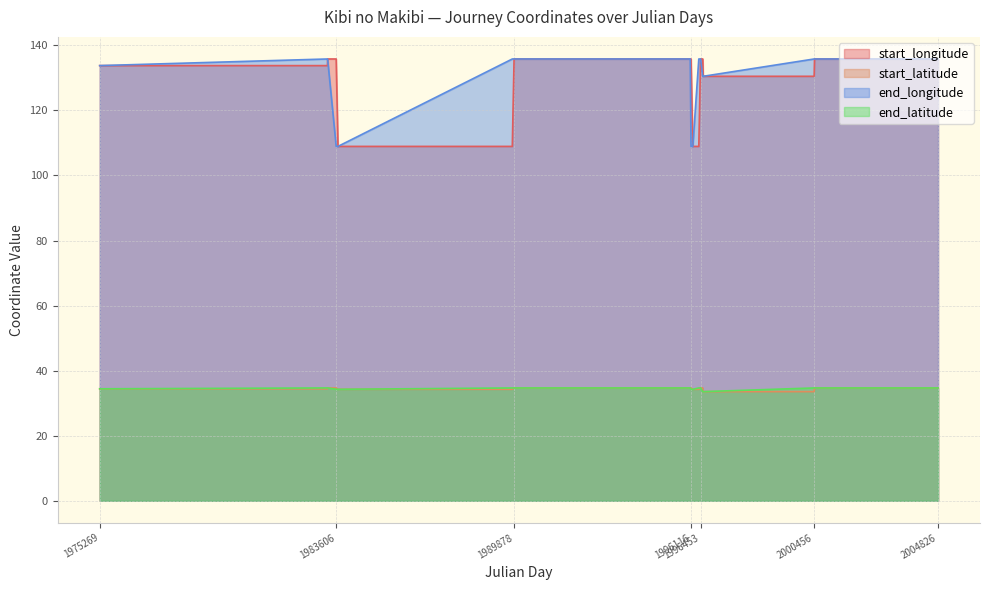

What is the sum of the end_latitude values at 1996116 and 1983606?

68.5